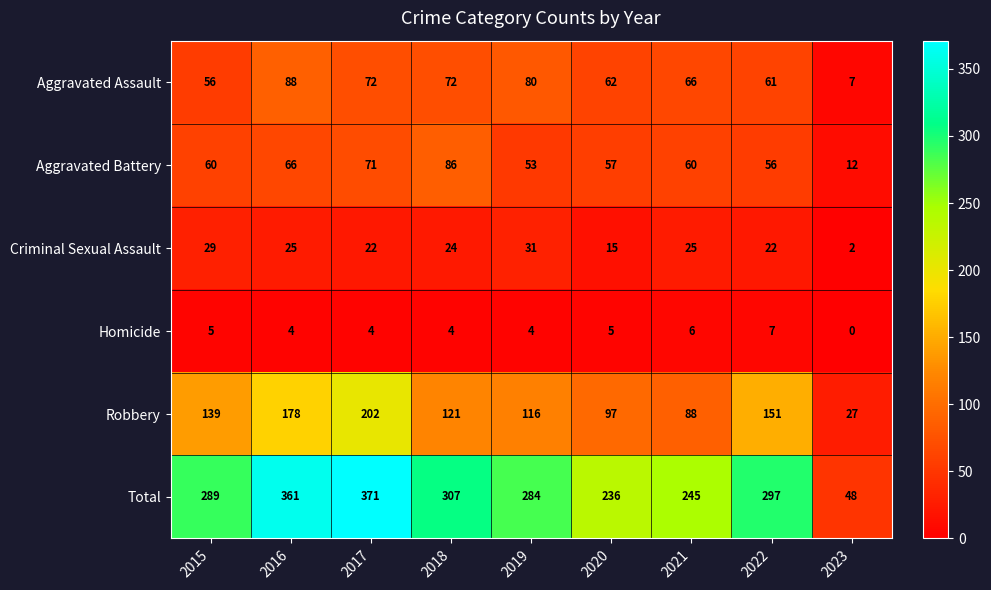

The value of Homicide at 2020 is 5. True or false?

True